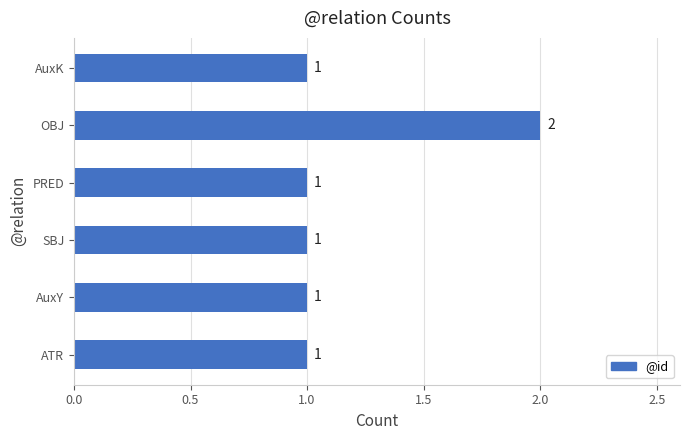

True or false: the data shows 2 at AuxY.

False